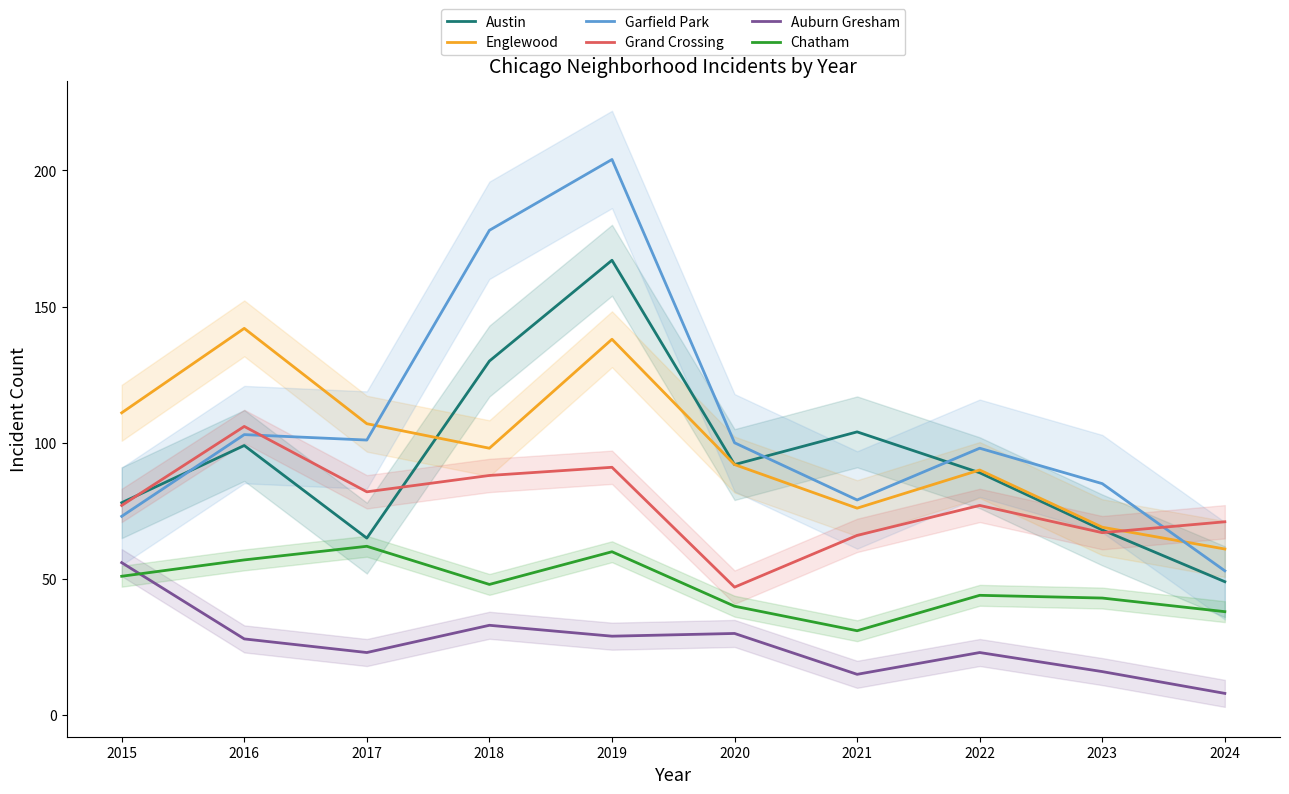

How many values in the Auburn Gresham series are below 28?

5